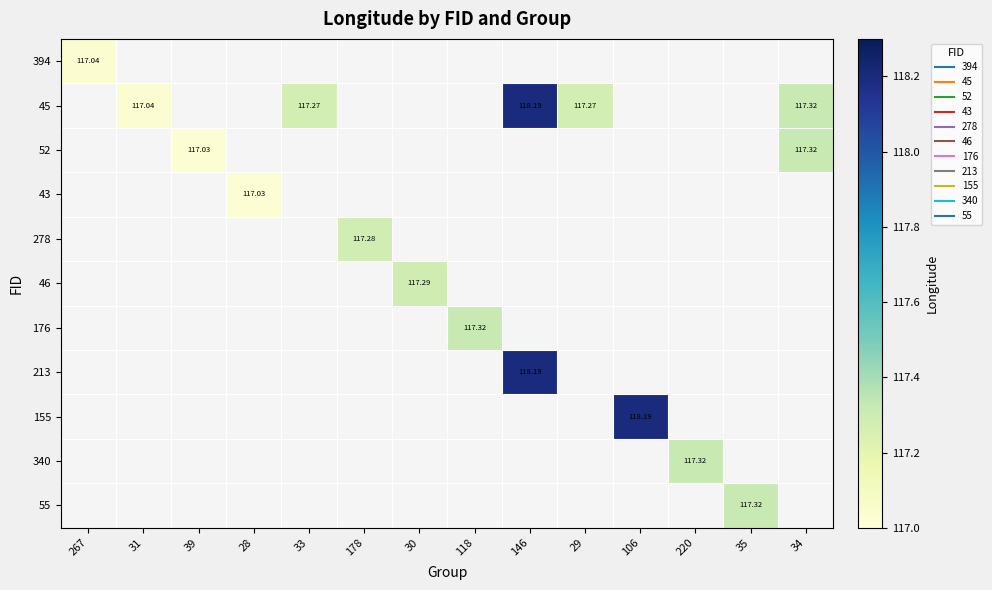

List the labels in order of 55 value, smallest first.

267, 31, 39, 28, 33, 178, 30, 118, 146, 29, 106, 220, 34, 35